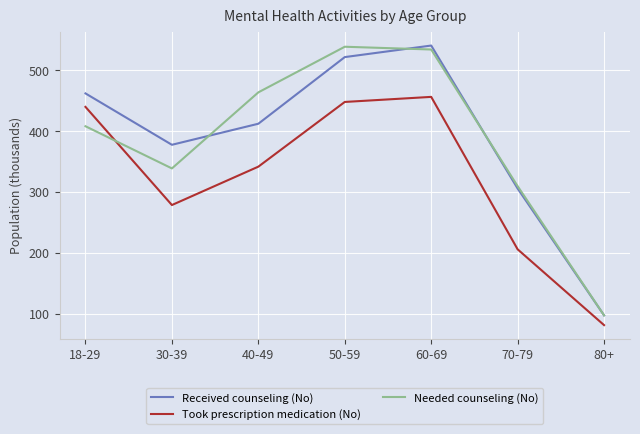

Which series ends up on top after the final intersection of Took prescription medication (No) and Needed counseling (No)?

Needed counseling (No)